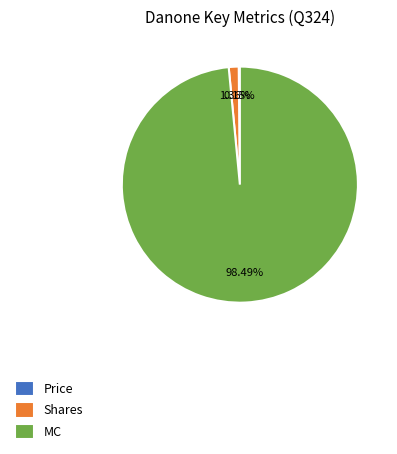

Is there any slice that represents more than half of the pie?

Yes